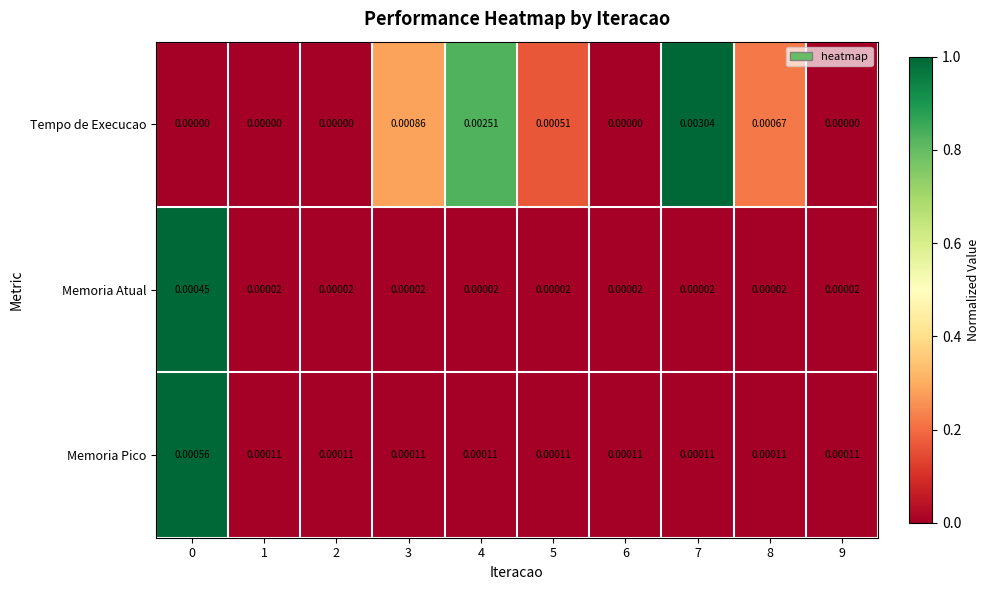

Rank the series at 7 from lowest to highest value.

Memoria Atual, Memoria Pico, Tempo de Execucao